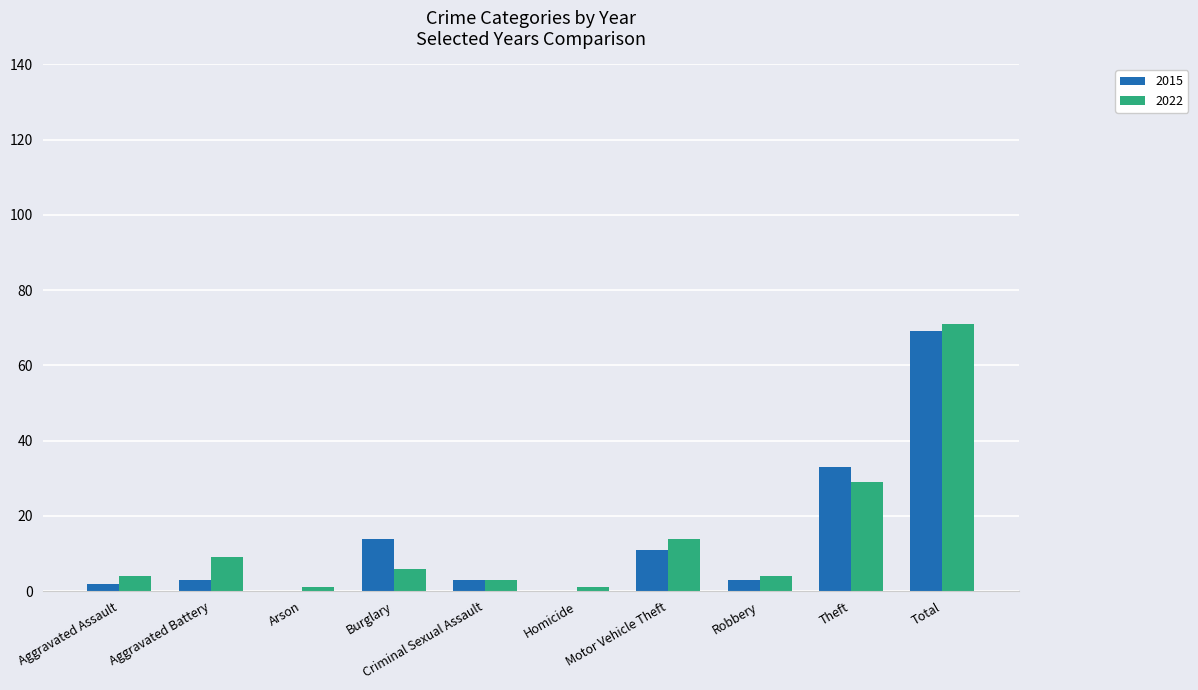

The 2022 series shows 20 at Motor Vehicle Theft. True or false?

False